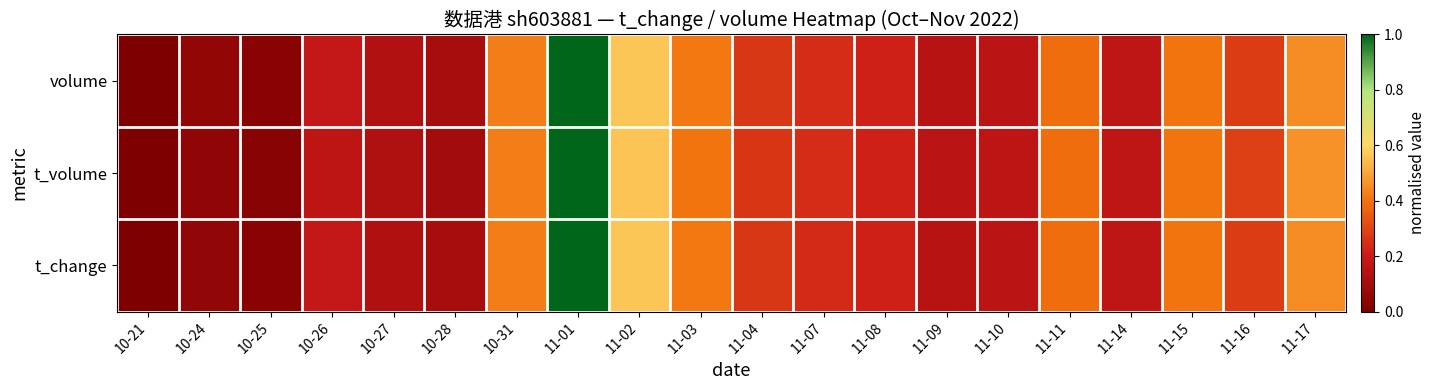

Reading right to left, extract all data points from this chart.

volume: 11-17=0.5	11-16=0.3	11-15=0.4	11-14=0.2	11-11=0.4	11-10=0.2	11-09=0.2	11-08=0.2	11-07=0.2	11-04=0.3	11-03=0.4	11-02=0.6	11-01=1.0	10-31=0.4	10-28=0.1	10-27=0.1	10-26=0.2	10-25=0.0	10-24=0.1	10-21=0.0
t_volume: 11-17=0.5	11-16=0.3	11-15=0.4	11-14=0.2	11-11=0.4	11-10=0.2	11-09=0.2	11-08=0.2	11-07=0.2	11-04=0.3	11-03=0.4	11-02=0.6	11-01=1.0	10-31=0.4	10-28=0.1	10-27=0.1	10-26=0.2	10-25=0.0	10-24=0.0	10-21=0.0
t_change: 11-17=0.4	11-16=0.3	11-15=0.4	11-14=0.2	11-11=0.4	11-10=0.2	11-09=0.1	11-08=0.2	11-07=0.2	11-04=0.3	11-03=0.4	11-02=0.6	11-01=1.0	10-31=0.4	10-28=0.1	10-27=0.1	10-26=0.2	10-25=0.0	10-24=0.0	10-21=0.0